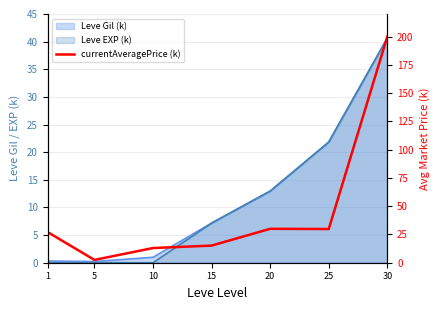

How many points are lower than both their immediate neighbors (excluding endpoints)?

2